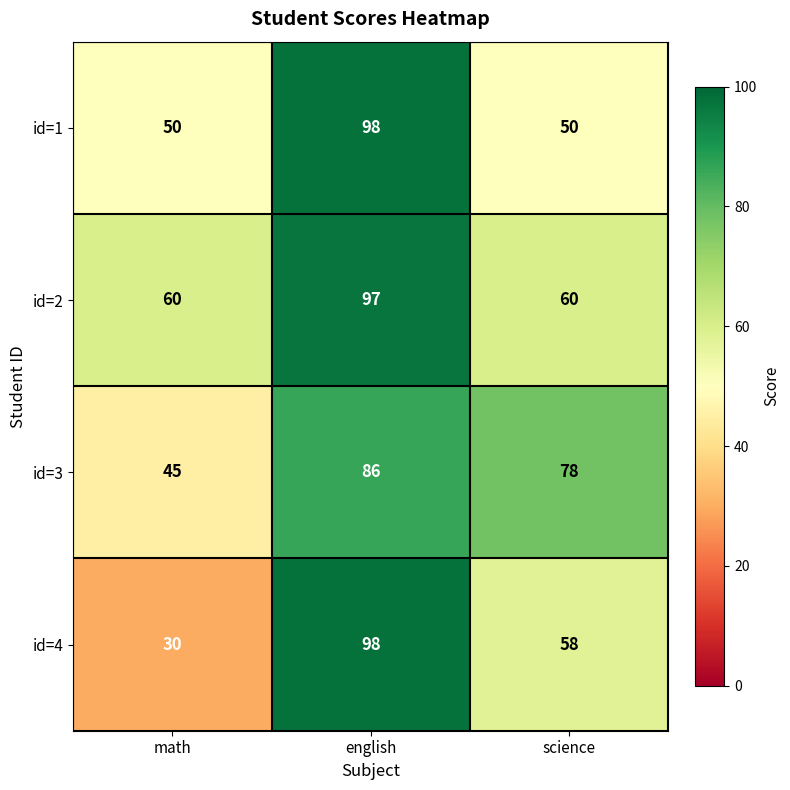

The id=2 series shows 58 at english. True or false?

False